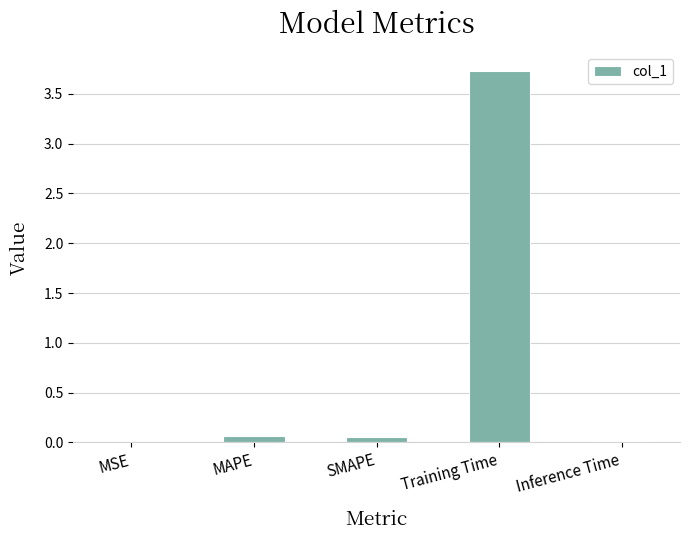

True or false: the data shows 0.0 at MSE.

True